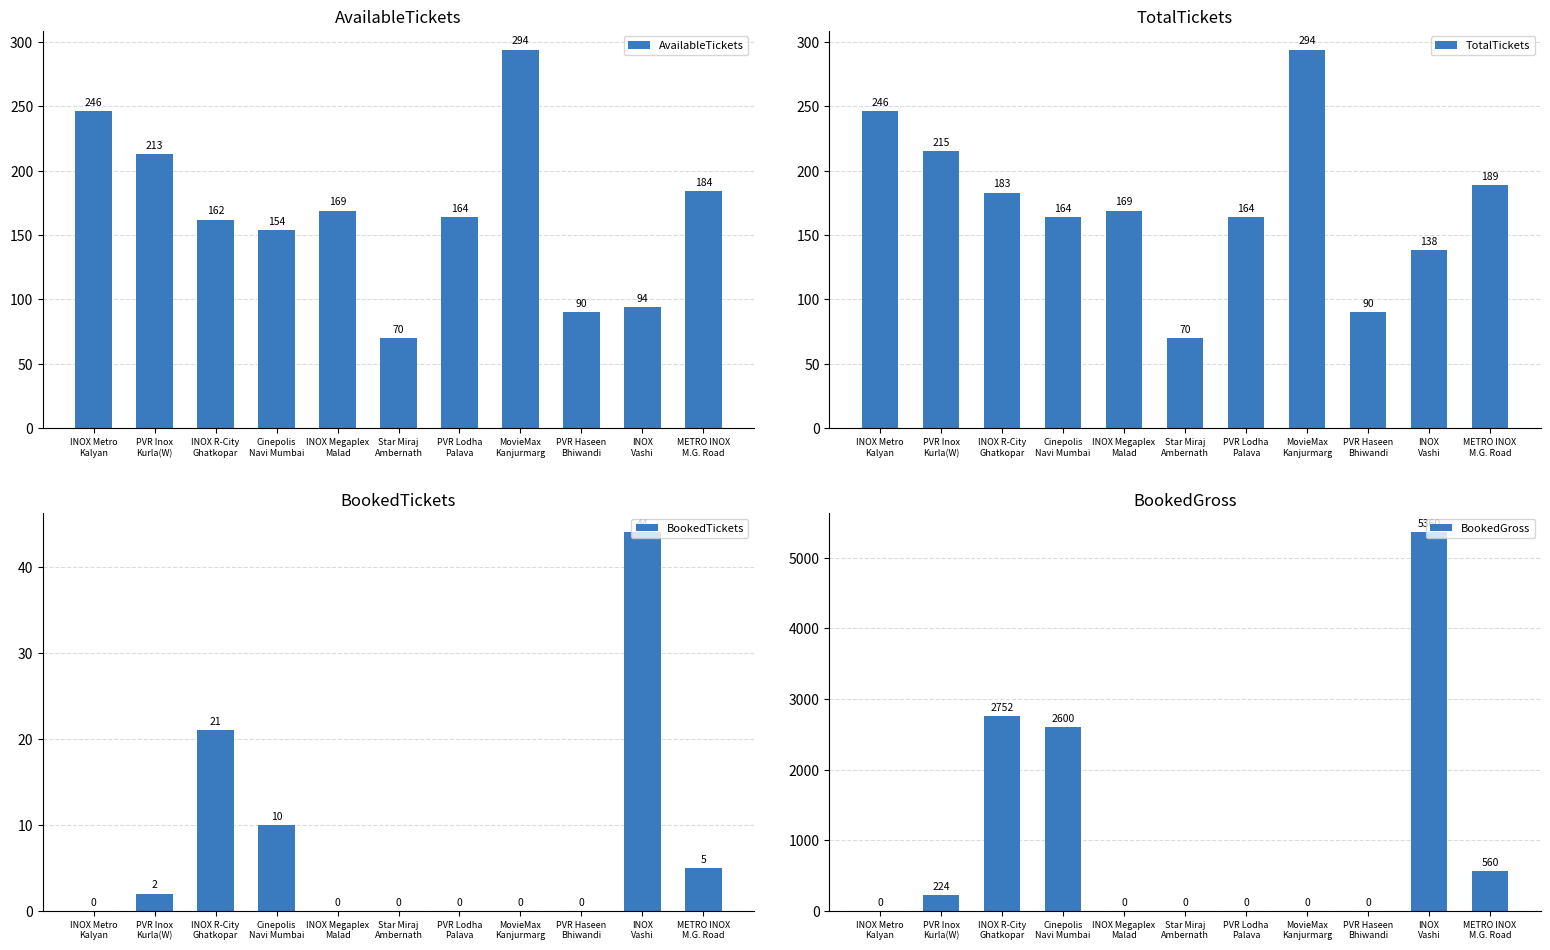

The value of BookedGross at INOX Metro
Kalyan is 2993. True or false?

False